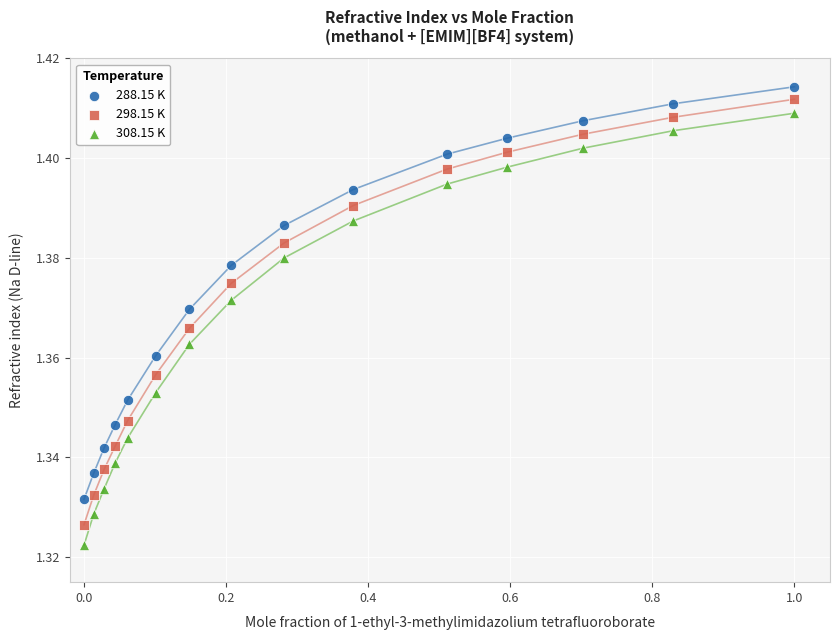

Which series has the widest spread of Y values?

308.15 K